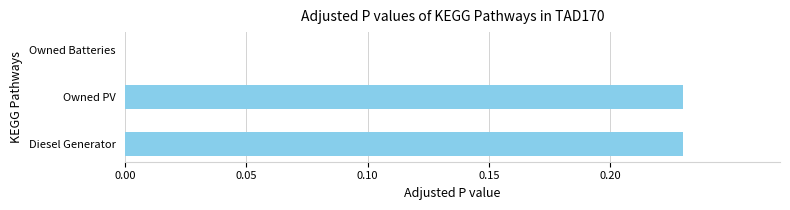

True or false: the data shows 0.0 at Owned Batteries.

True